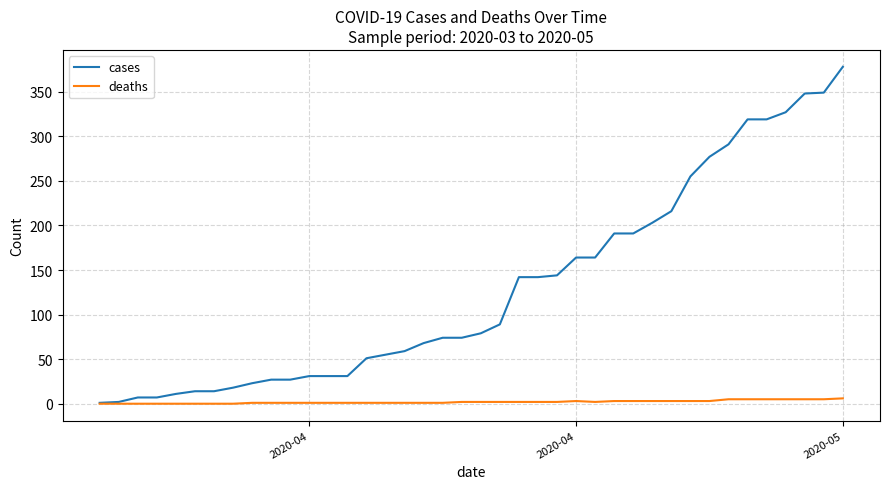

What is the highest value of the cases series?

378